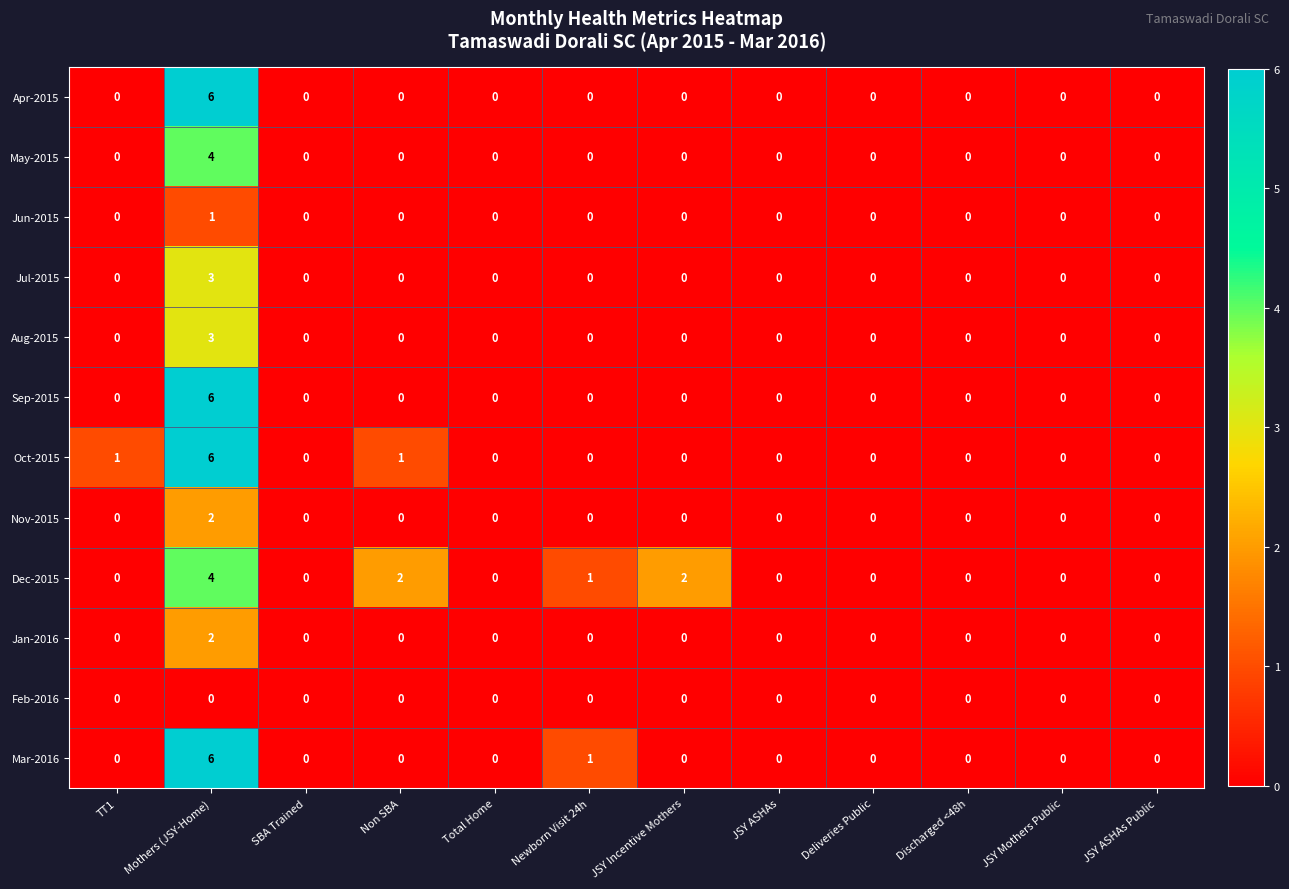

The Jan-2016 series shows -1 at SBA Trained. True or false?

False